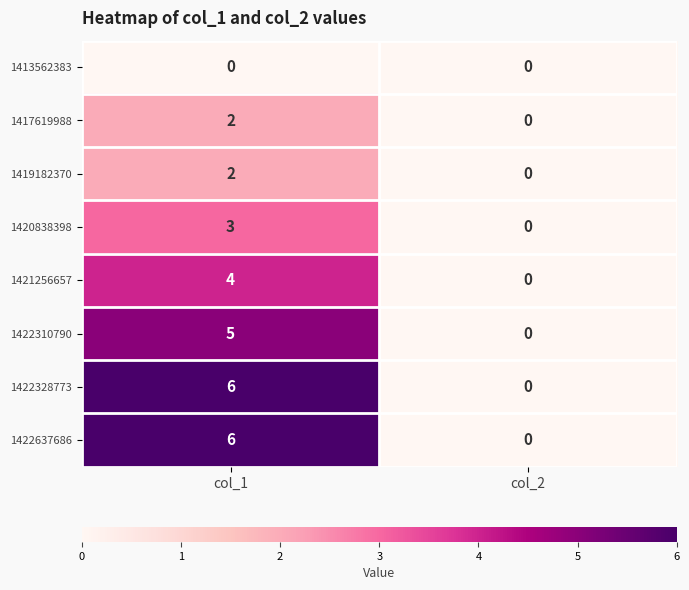

Rank the categories by 1422310790 value from lowest to highest.

col_2, col_1